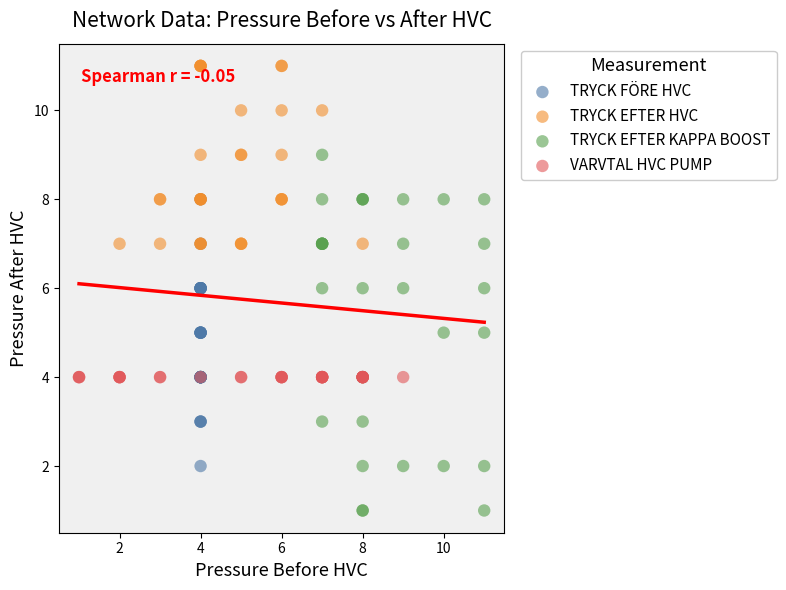

Which series contains the lowest Y value?

TRYCK EFTER KAPPA BOOST